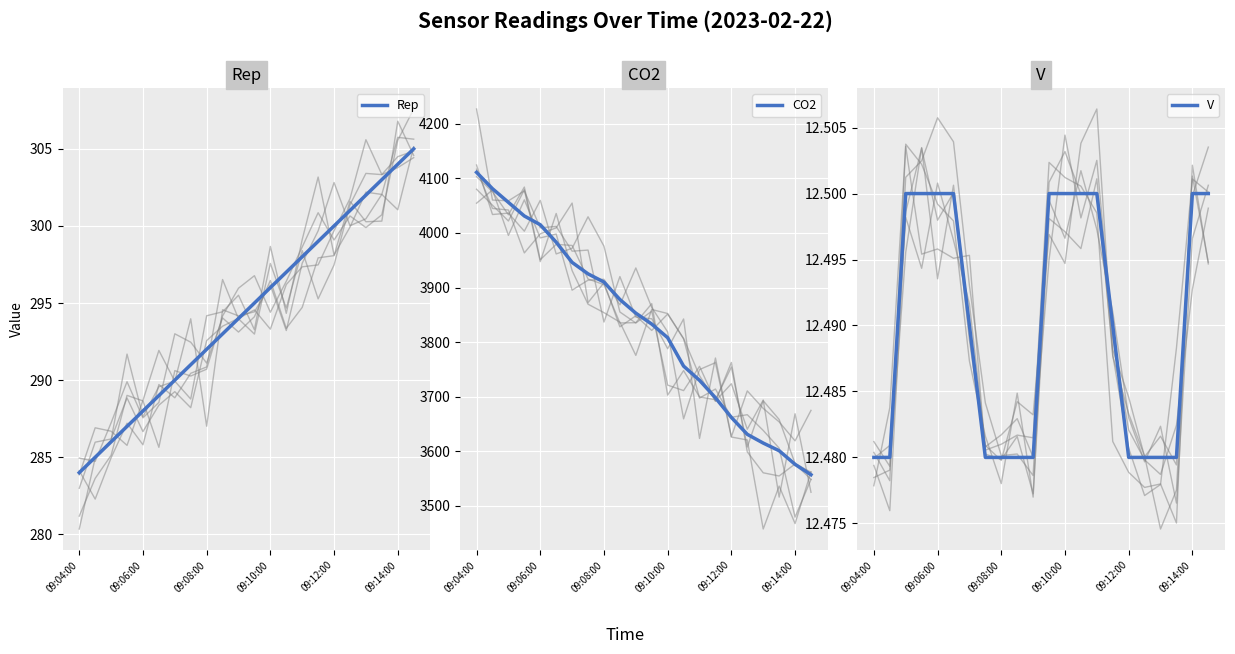

Which category has the highest value in the CO2 series?

09:04:00